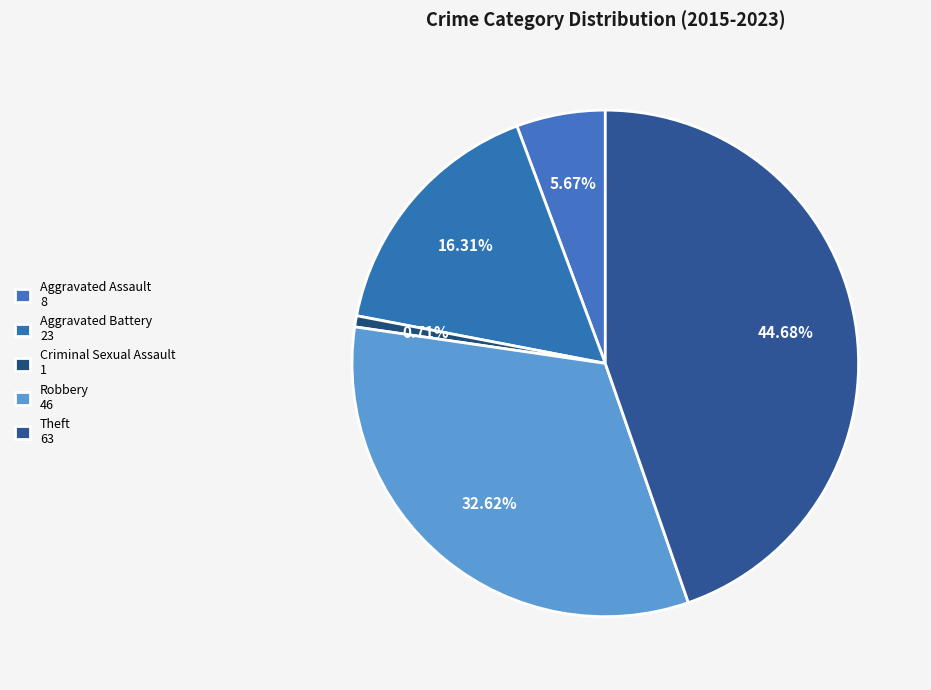

To the nearest percent, what portion does Theft represent?

45%